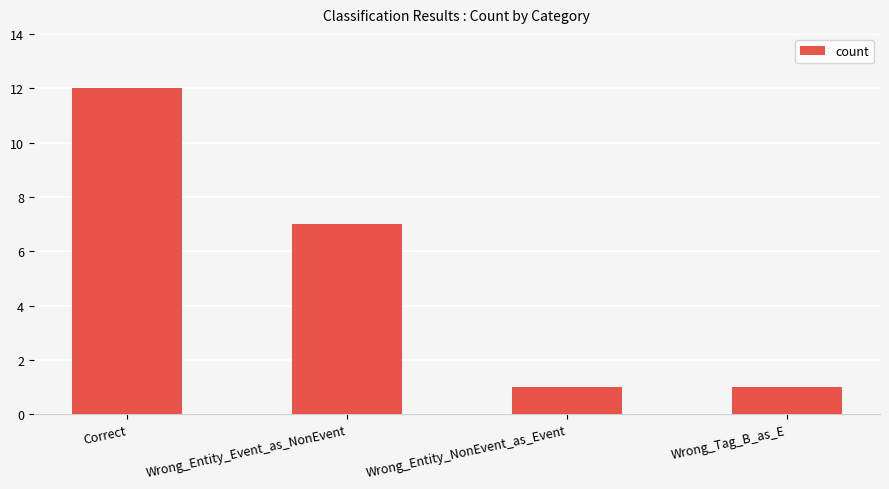

Which category has the highest value across all series?

Correct